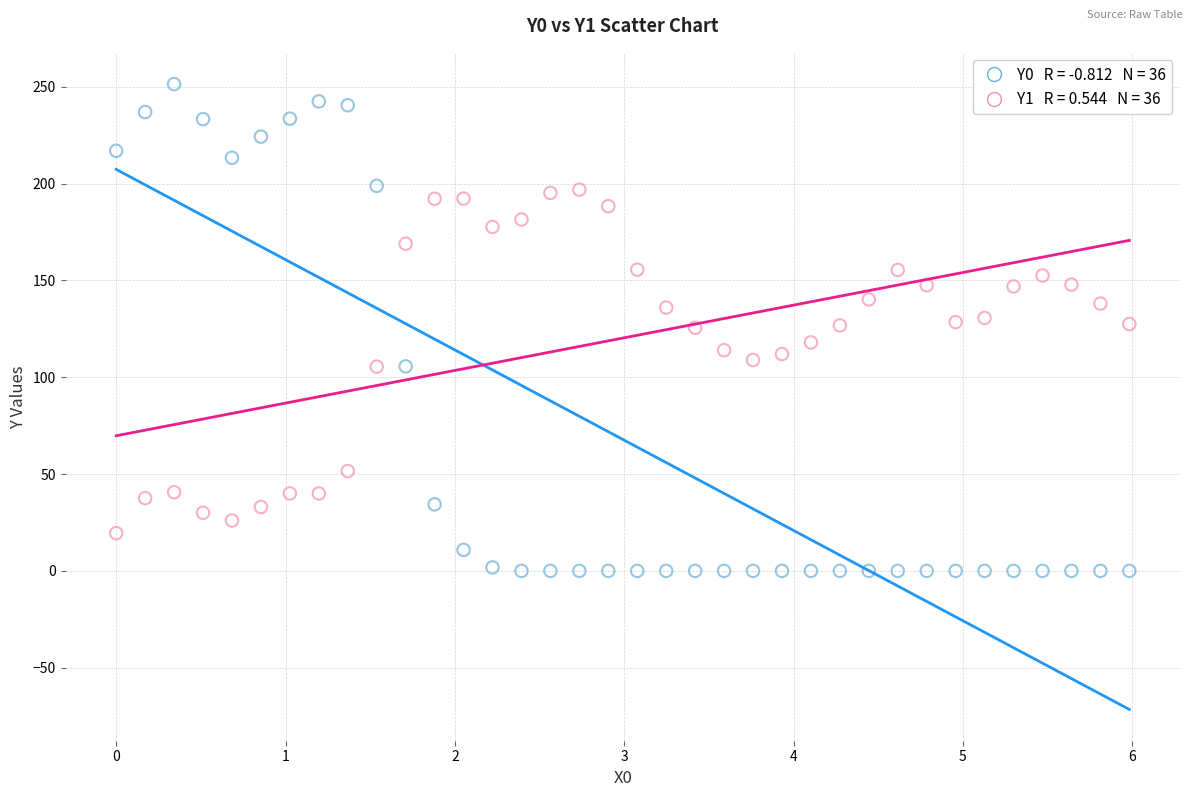

Across all data points, what is the range of Y values (max minus min)?

251.4